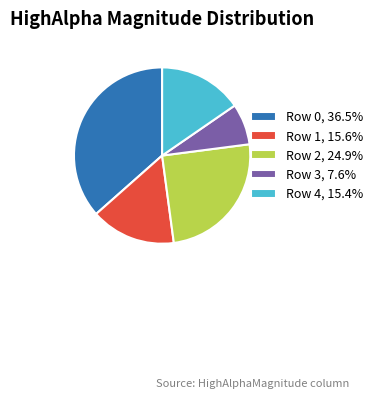

Approximately how many times larger is the value at Row 0, 36.5% compared to Row 4, 15.4%?

2.4